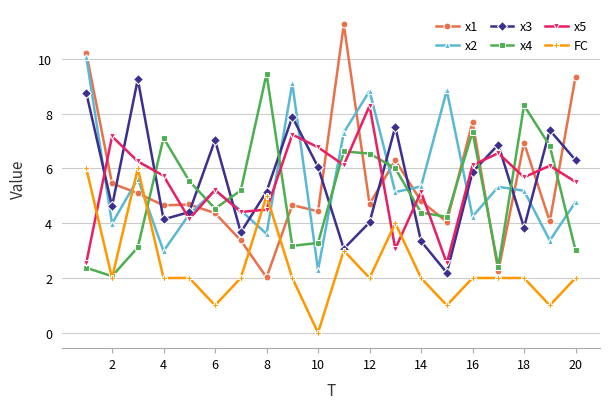

What is the value of the x3 point at the 7th from the left?

3.7